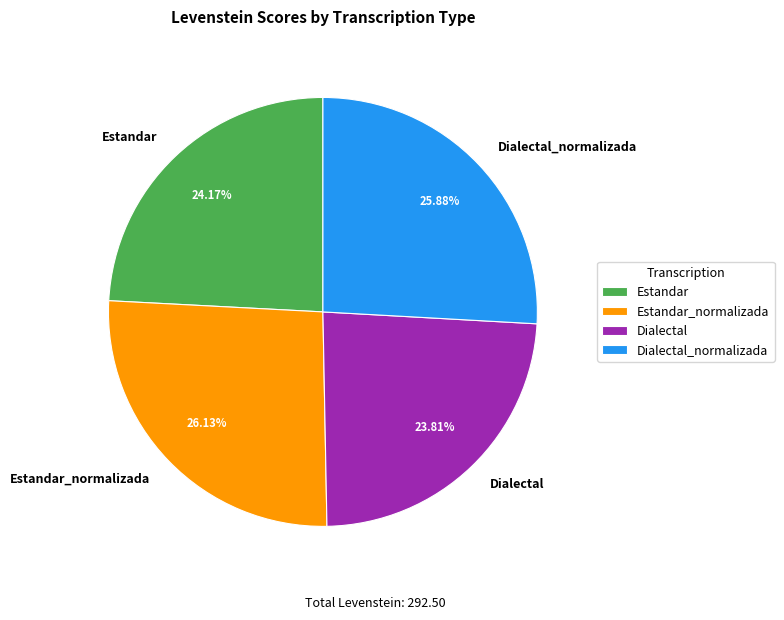

True or false: Estandar accounts for 32% of the total.

False